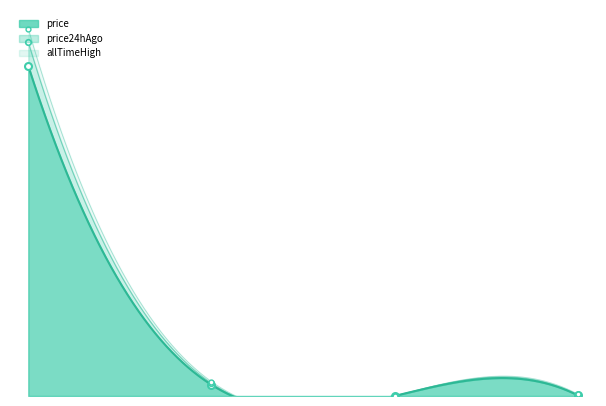

What is the difference between the price values at Chainlink and Ethereum?

3836.1